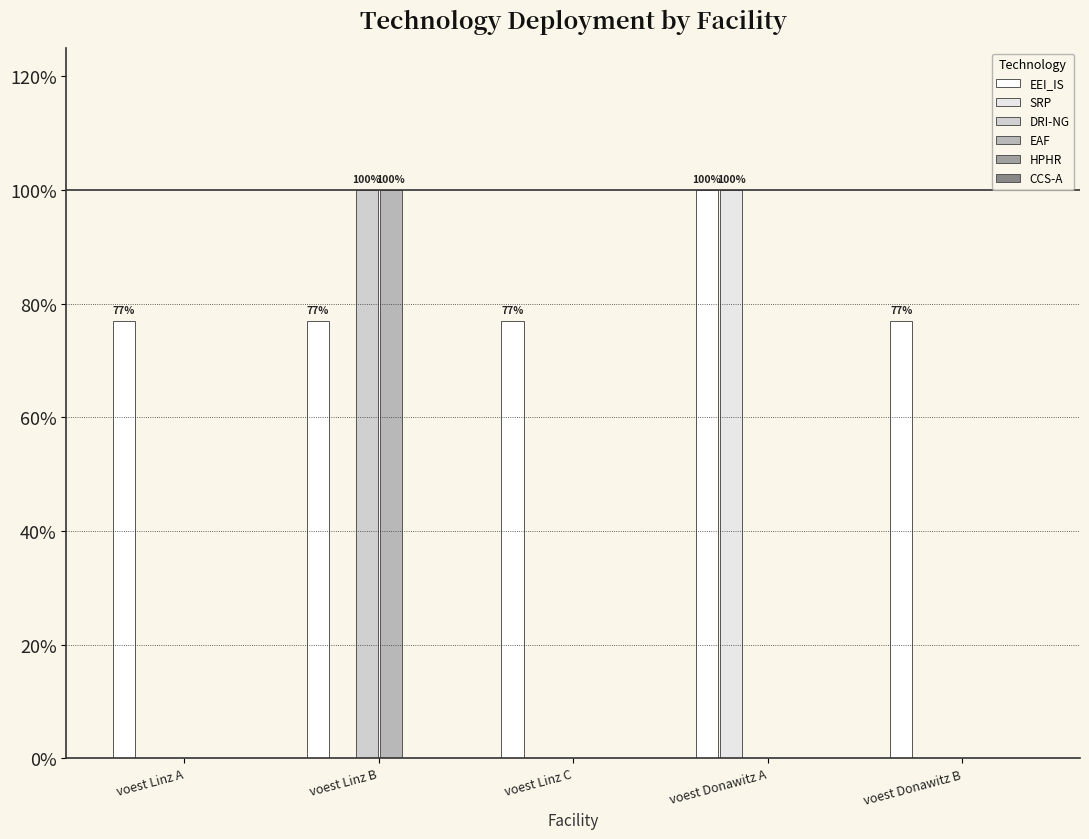

Does the chart contain stacked bars?

No